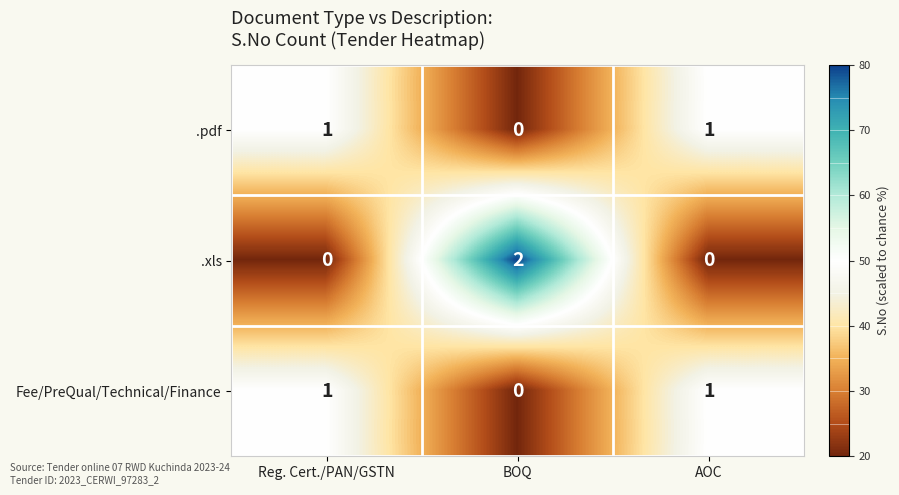

At which label is Fee/PreQual/Technical/Finance closest to 0?

BOQ